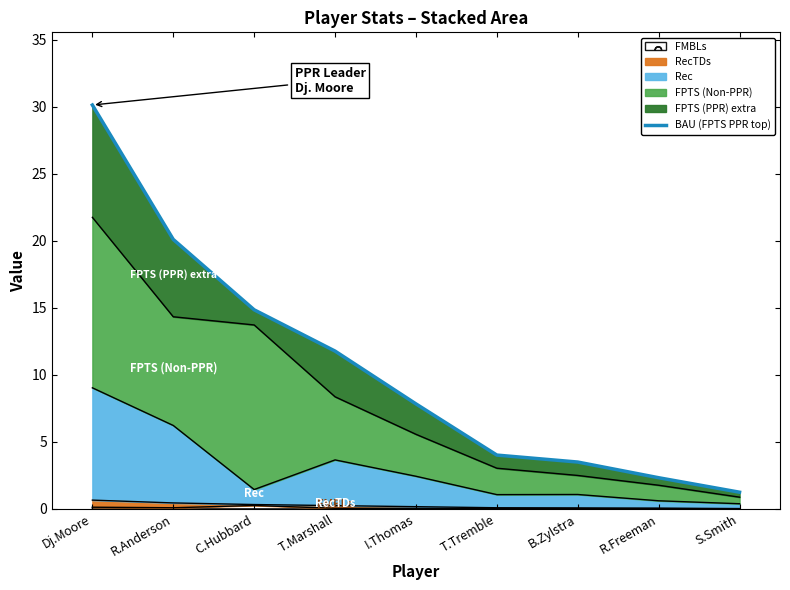

What is the sum of all values?

95.7